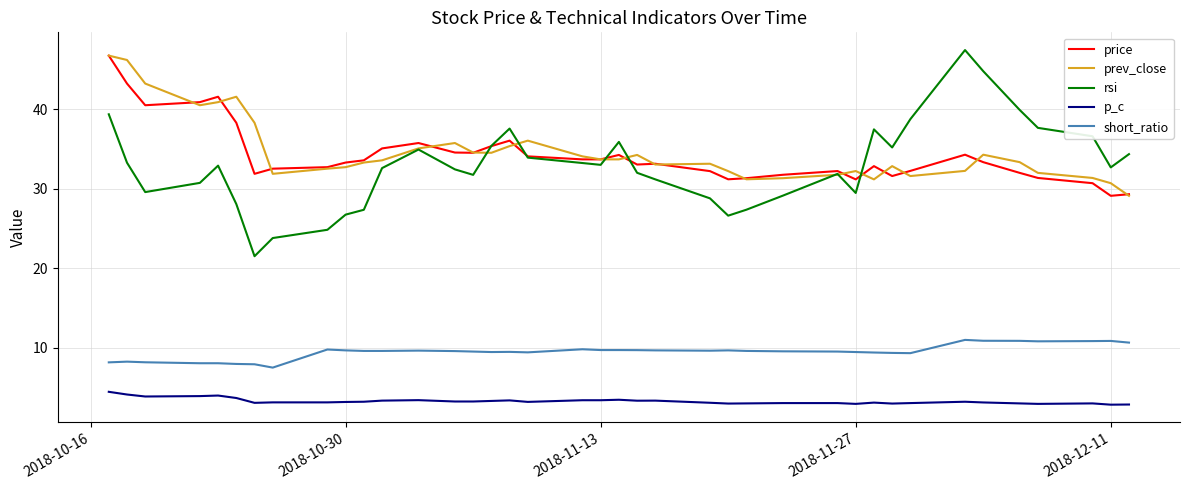

True or false: p_c and prev_close cross at least once.

False